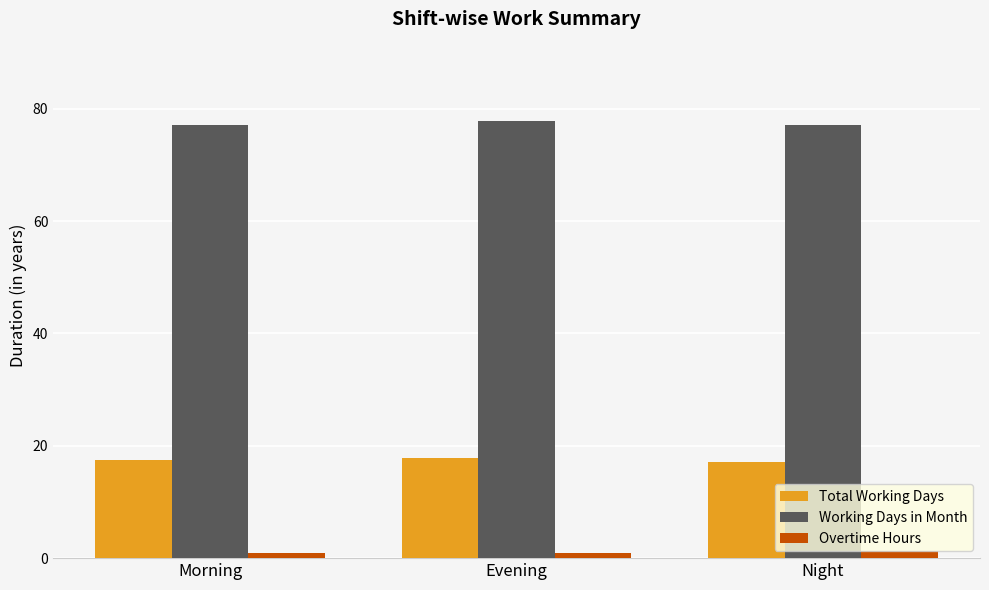

What is the label of the 2nd bar from the right?

Evening